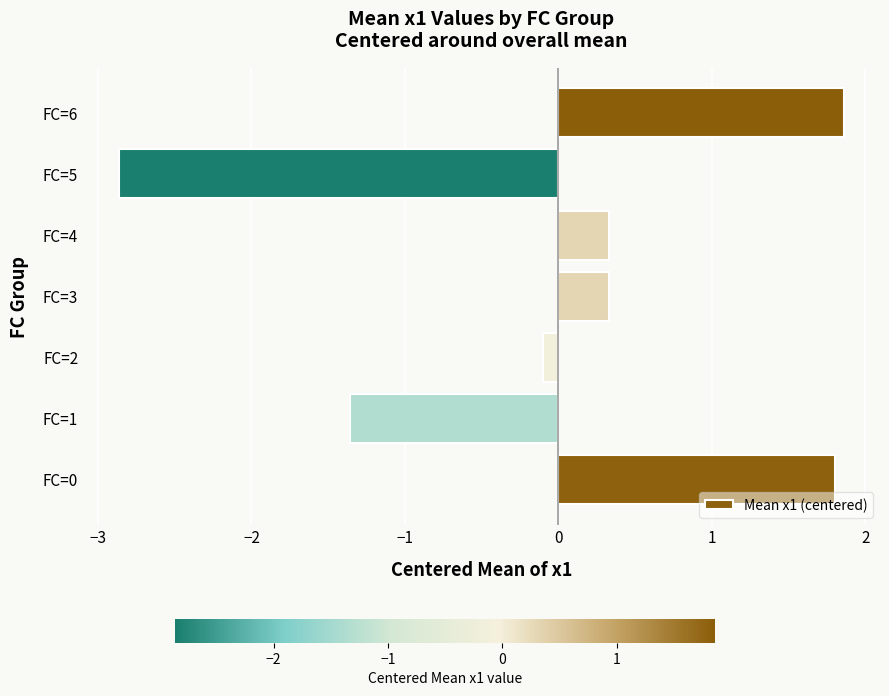

What is the greatest value displayed?

1.9